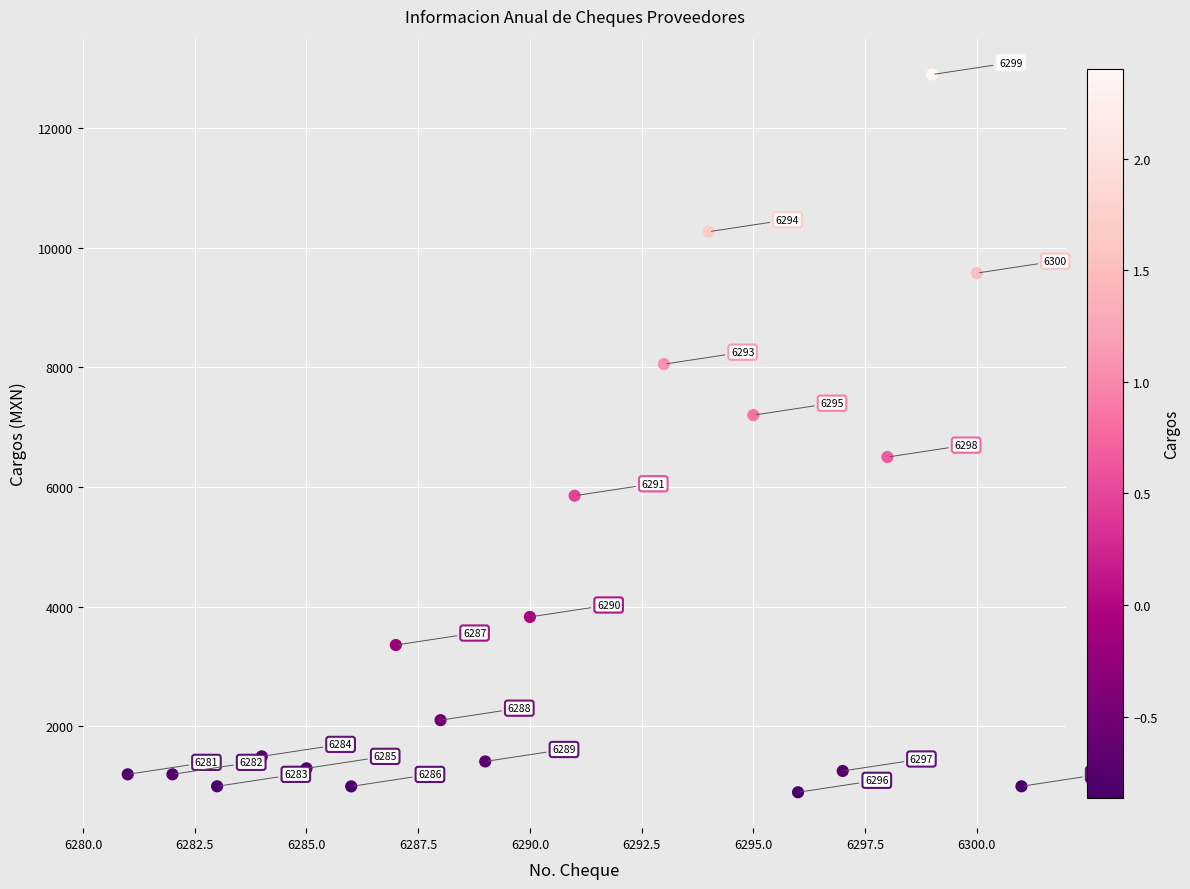

What is the range of X values (max minus min)?

20.0